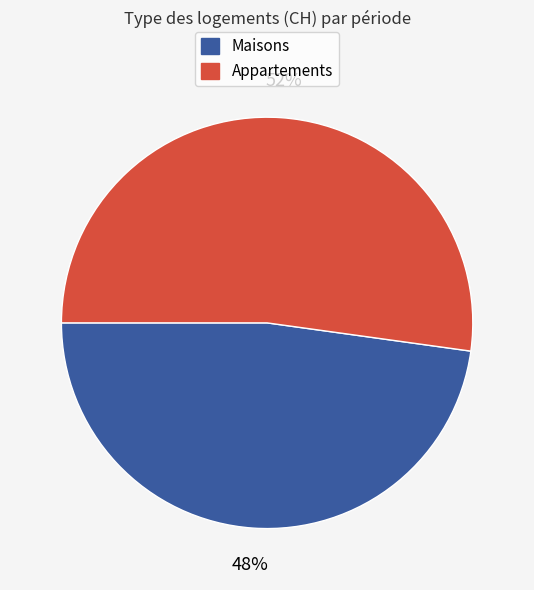

To the nearest percent, what is the average slice percentage?

50%